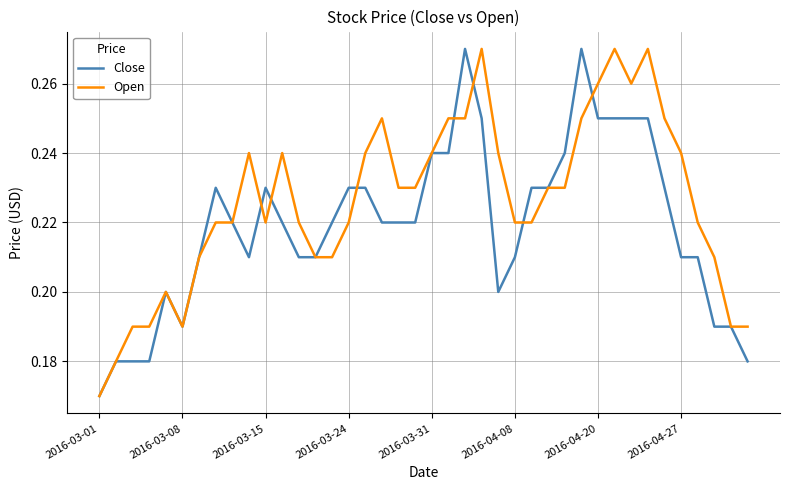

What are all the series names shown in the legend?

Close, Open